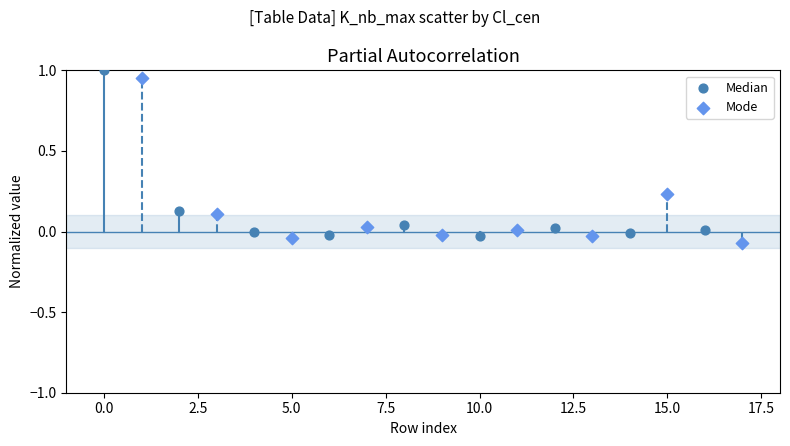

Which series reaches the maximum Y coordinate?

Median